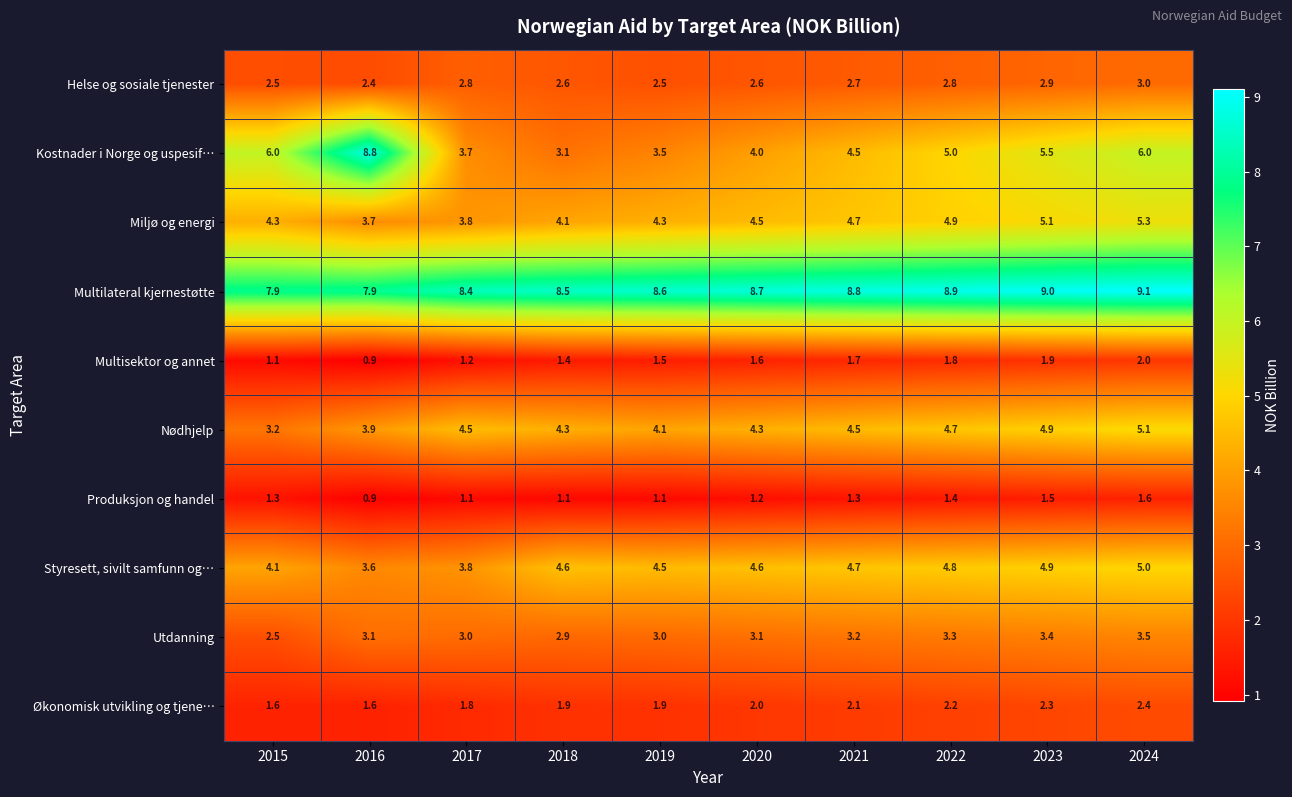

Which series has the widest spread of values?

Kostnader i Norge og uspesif…